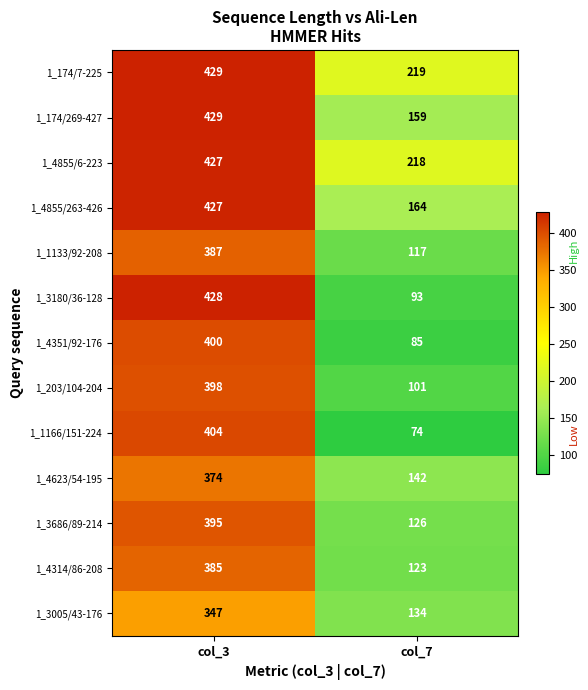

Reading left to right, extract all data points from this chart.

1_174/7-225: 429	219
1_174/269-427: 429	159
1_4855/6-223: 427	218
1_4855/263-426: 427	164
1_1133/92-208: 387	117
1_3180/36-128: 428	93
1_4351/92-176: 400	85
1_203/104-204: 398	101
1_1166/151-224: 404	74
1_4623/54-195: 374	142
1_3686/89-214: 395	126
1_4314/86-208: 385	123
1_3005/43-176: 347	134